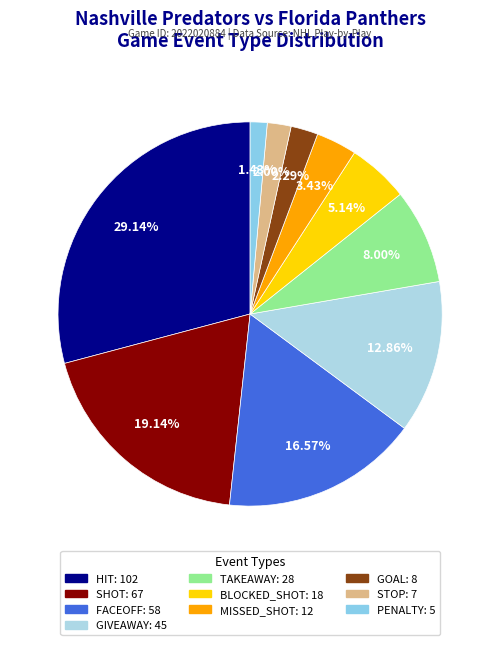

How many slices are in this pie chart?

10